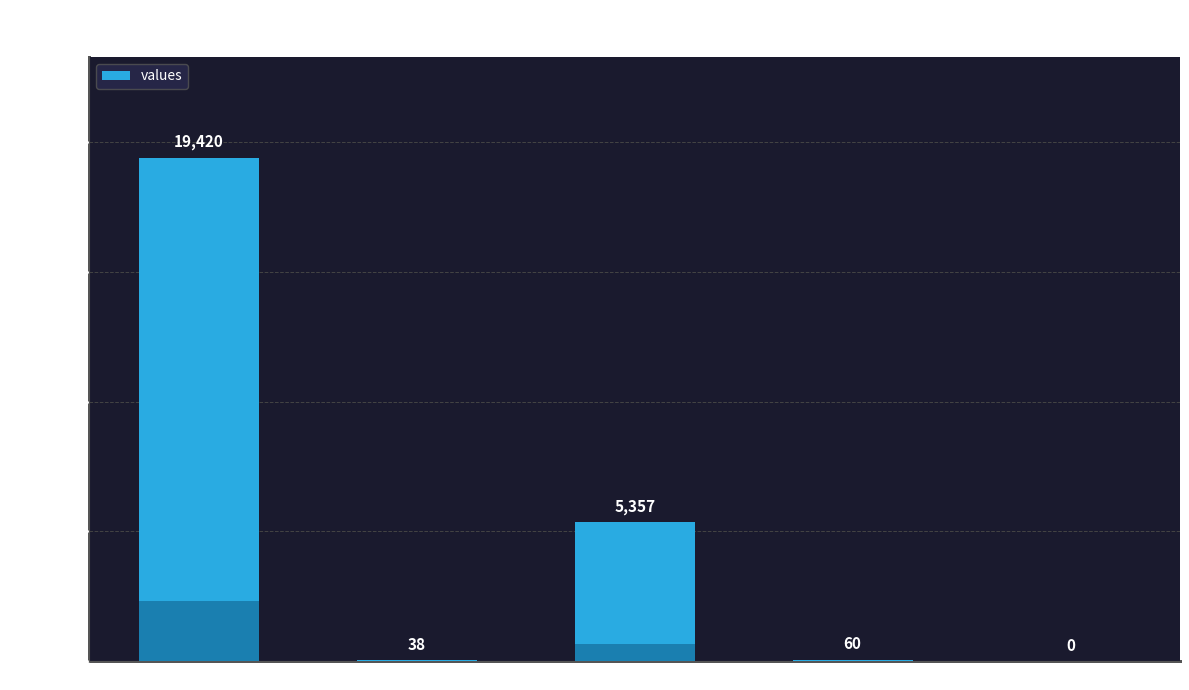

Reading left to right, extract all data points from this chart.

19420	38	5357	60	0